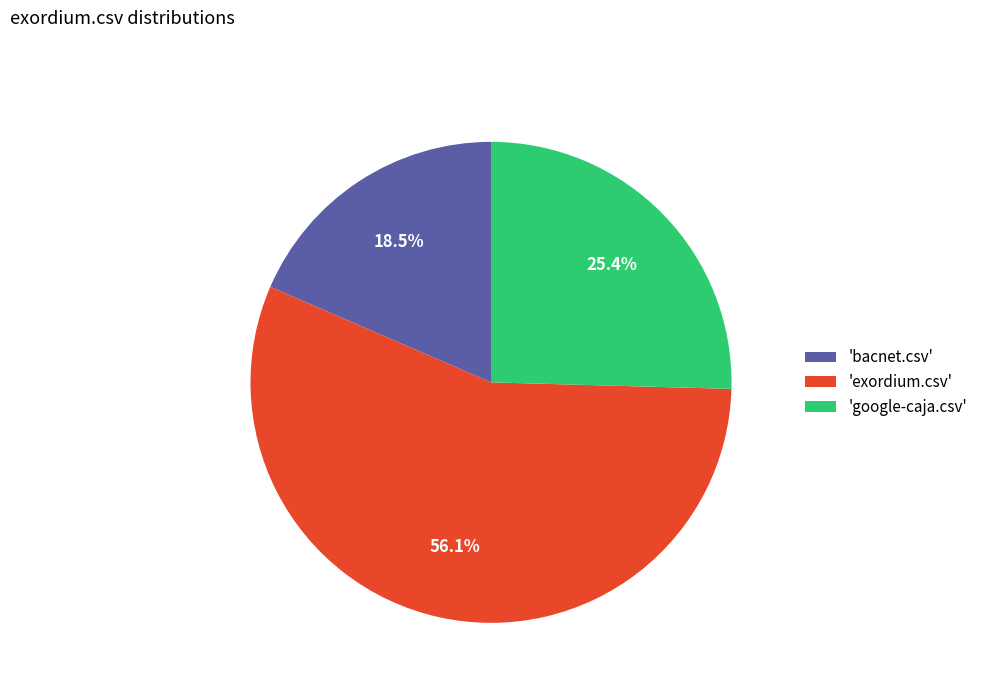

Count the number of slices in the pie.

3